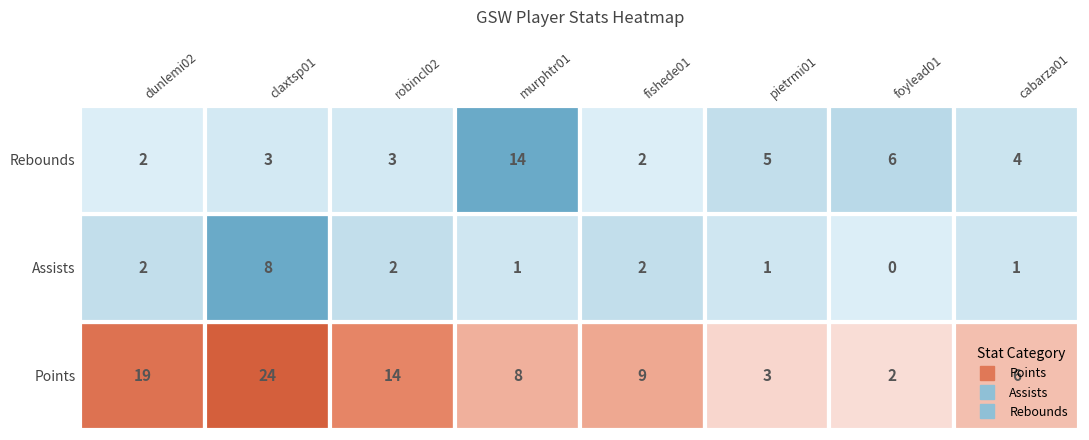

True or false: murphtr01 has a value of 8 at 10.

True